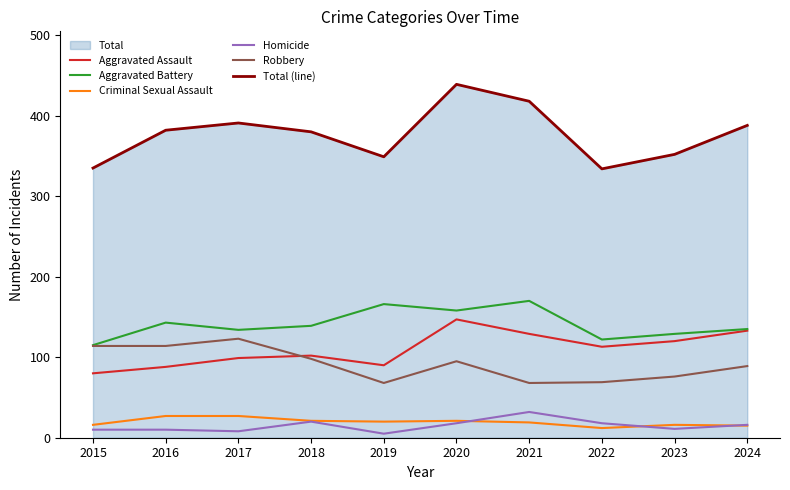

Where is the first local minimum for Aggravated Battery?

2017